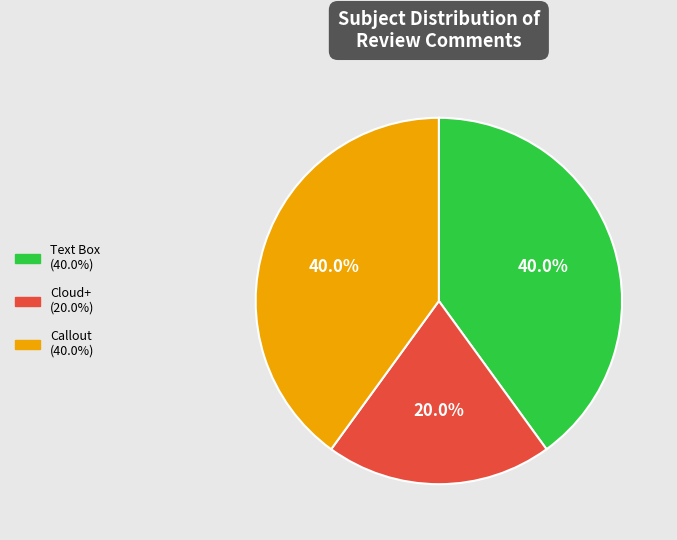

How many segments does this pie chart have?

3